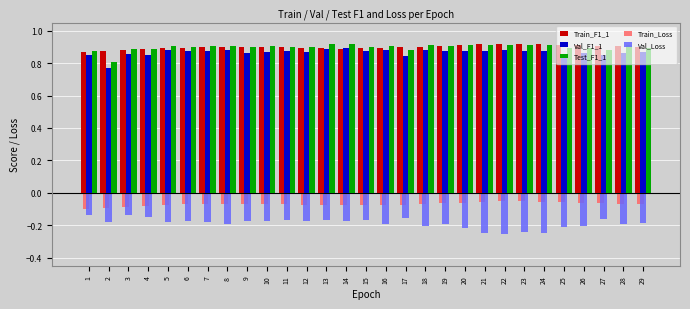

Is it true that Test_F1_1 equals 0.9 at 6?

True